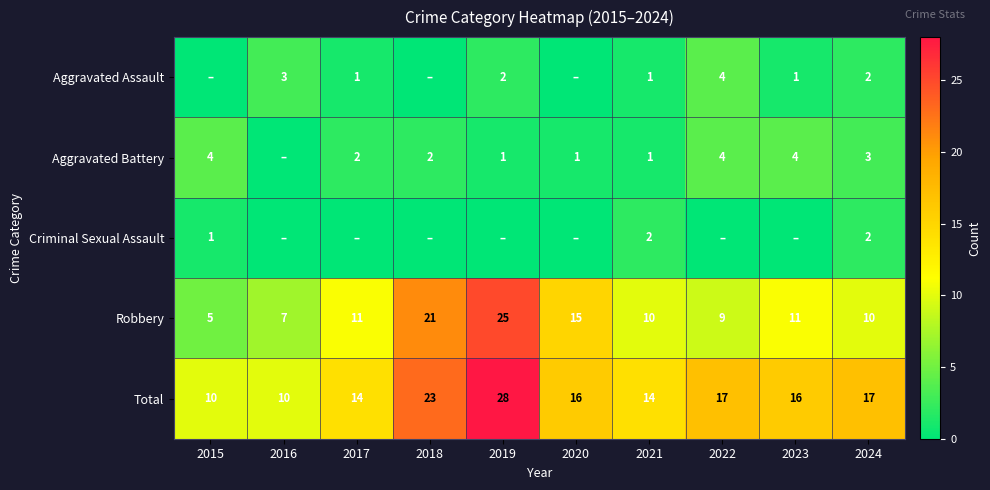

Which category has the lowest value in the Robbery series?

2015